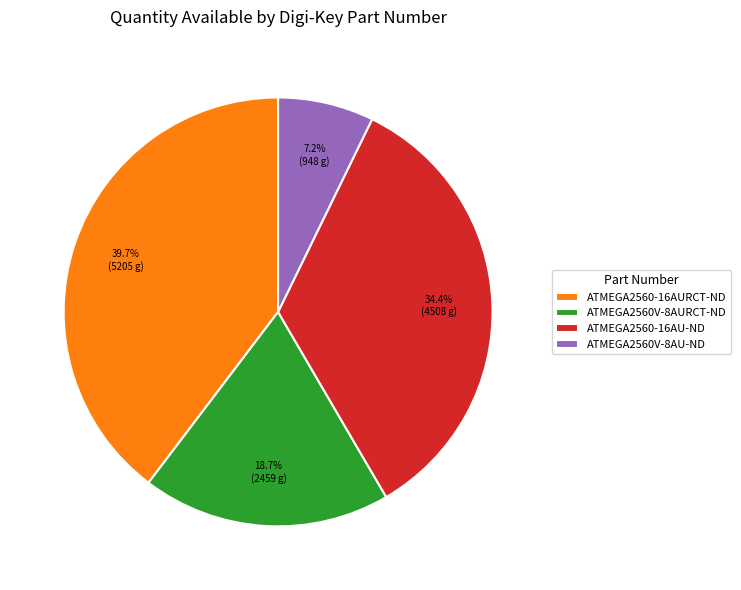

To the nearest percent, what is the average slice percentage?

25%